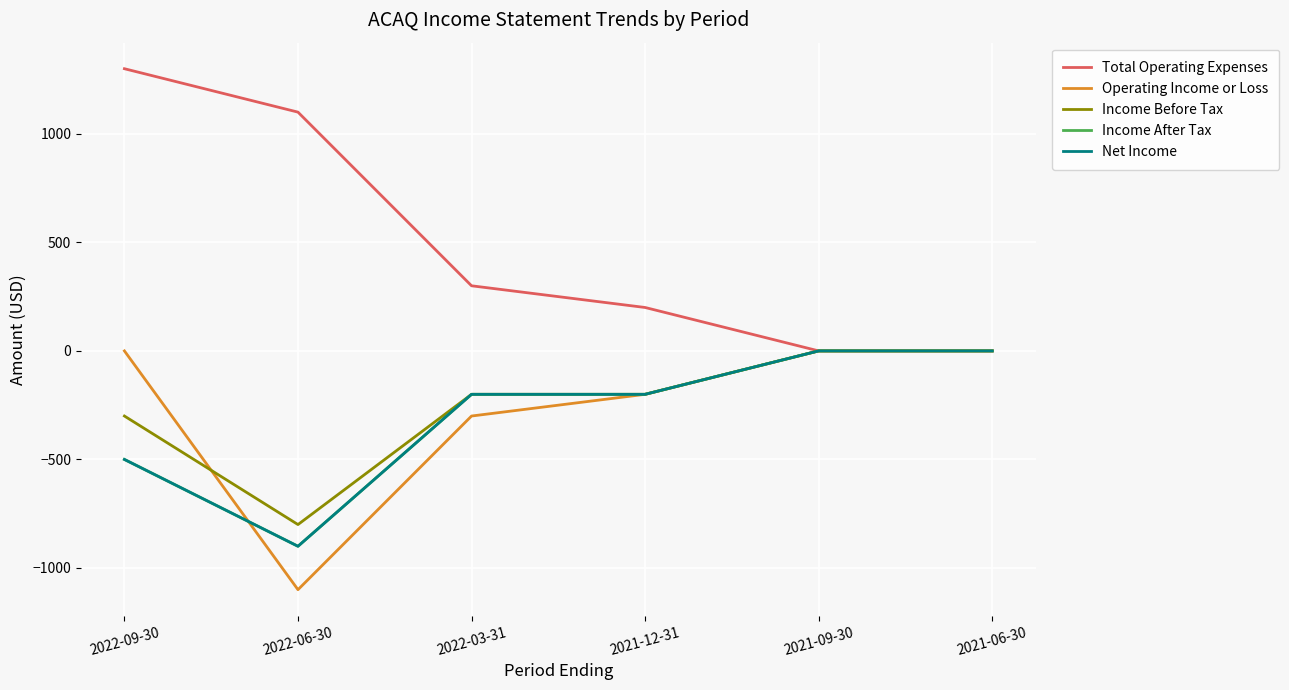

Rank the series by their maximum value, from lowest to highest.

Operating Income or Loss, Income Before Tax, Income After Tax, Net Income, Total Operating Expenses